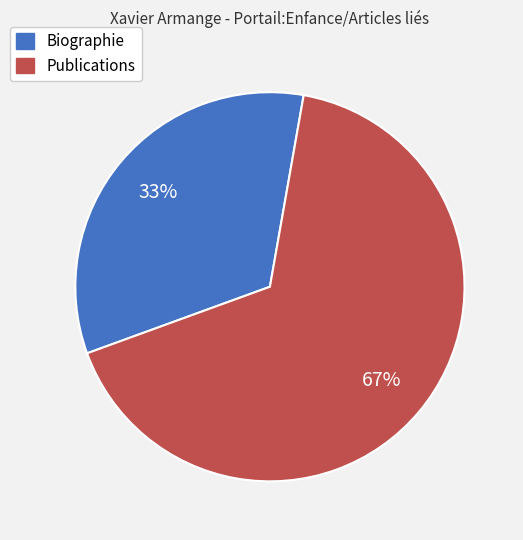

Is it true that Biographie is 46% of the pie?

False